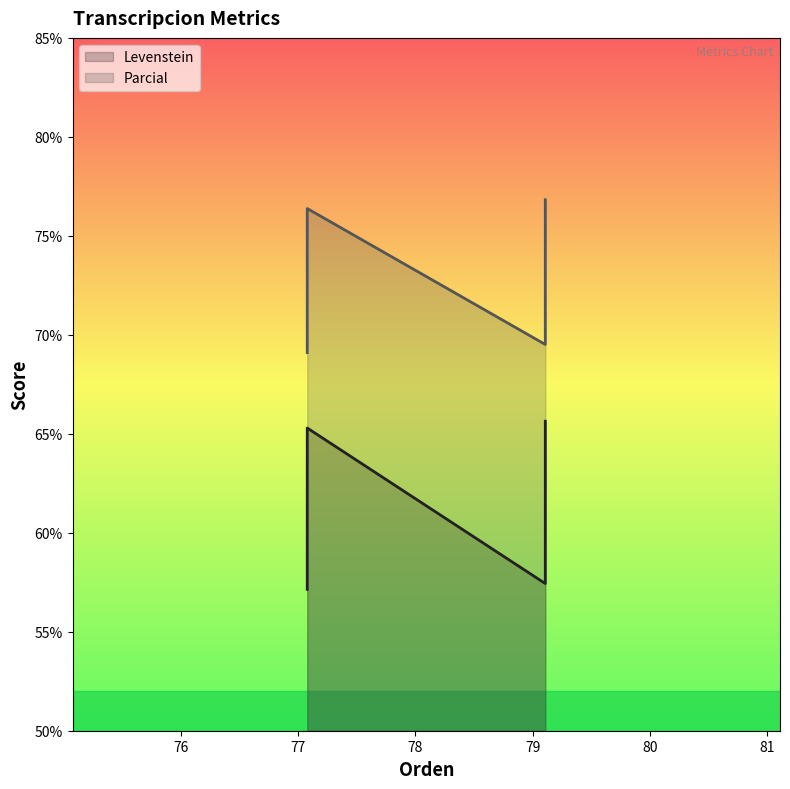

Count the number of data series in this chart.

2